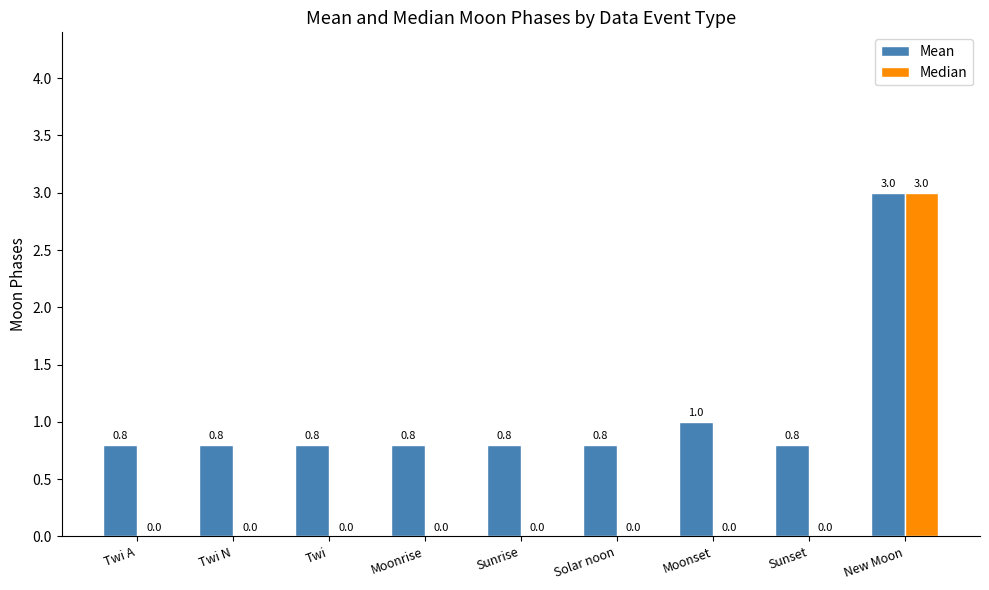

The value of Median at Solar noon is -1.9. True or false?

False